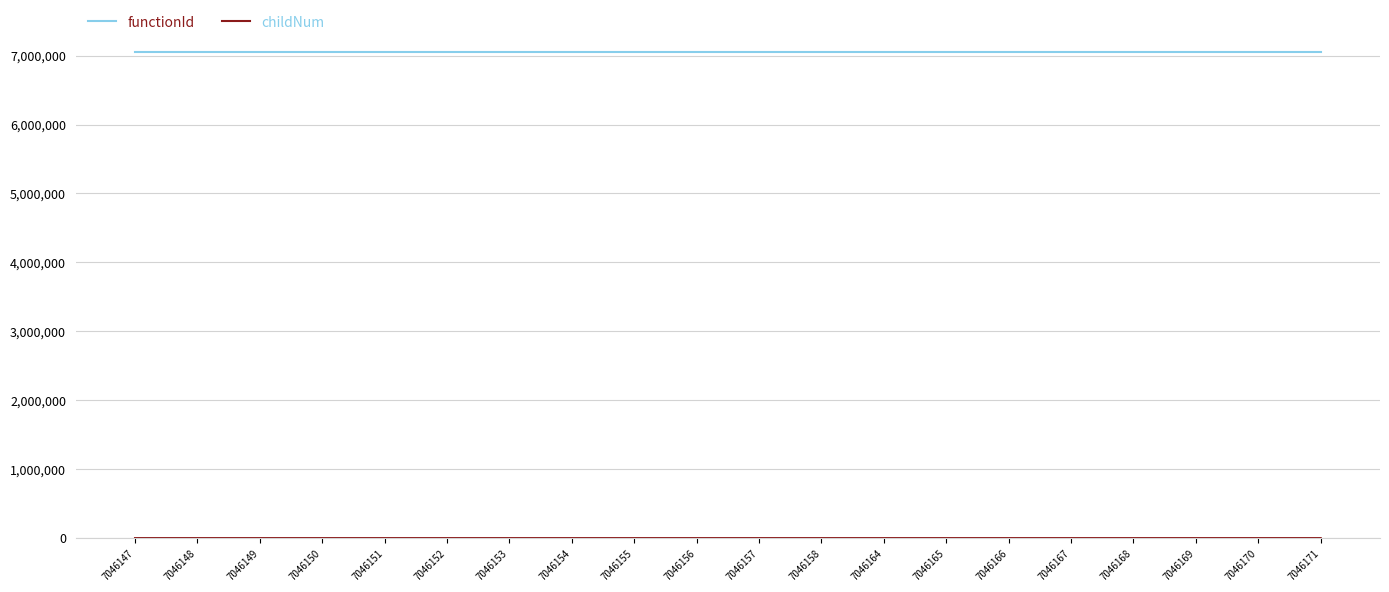

What is the lowest value of the functionId series?

7046146